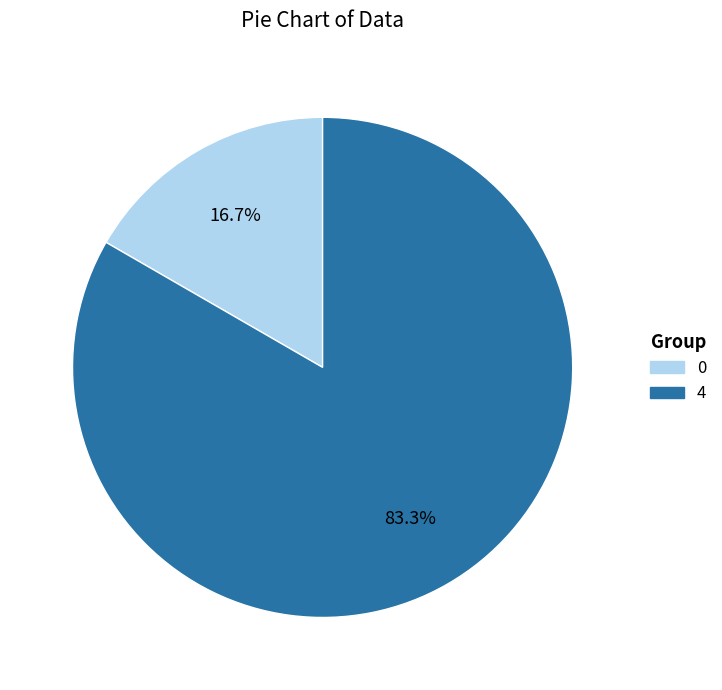

To the nearest percent, what portion does 0 represent?

17%